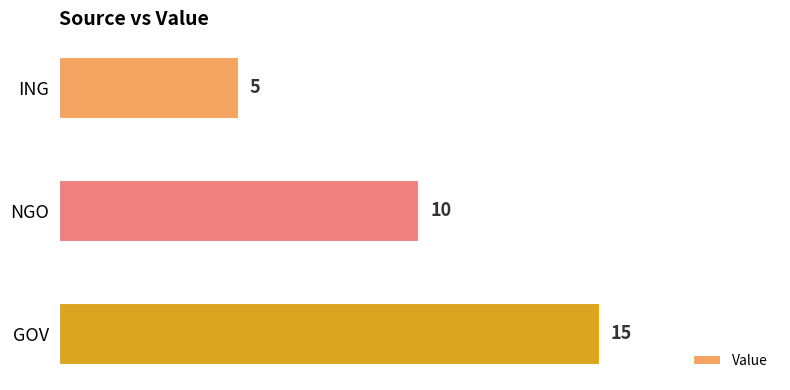

What is the difference between the values at GOV and NGO?

5